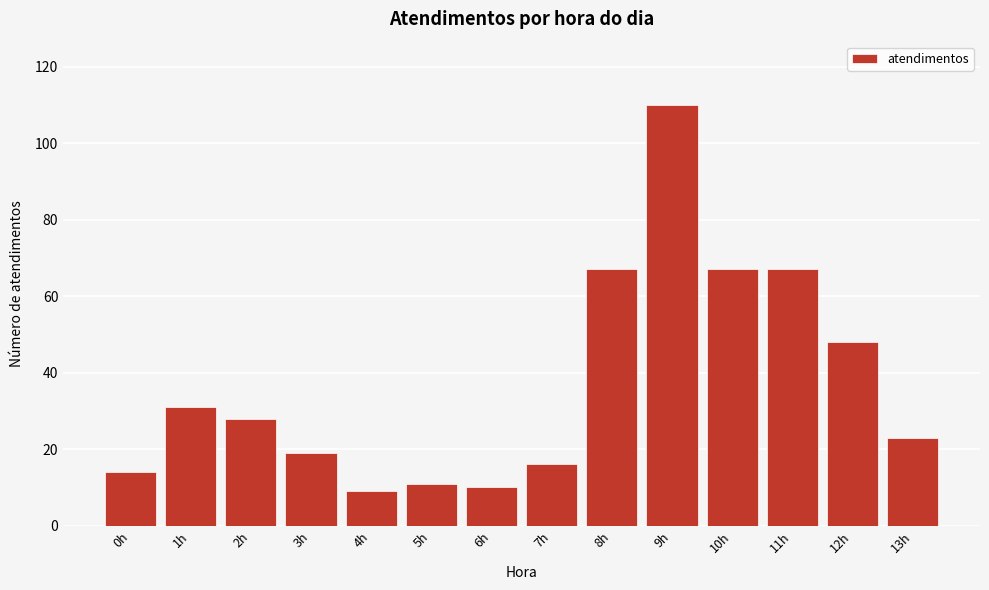

Reading left to right, transcribe all the data shown in this chart.

0h=14	1h=31	2h=28	3h=19	4h=9	5h=11	6h=10	7h=16	8h=67	9h=110	10h=67	11h=67	12h=48	13h=23